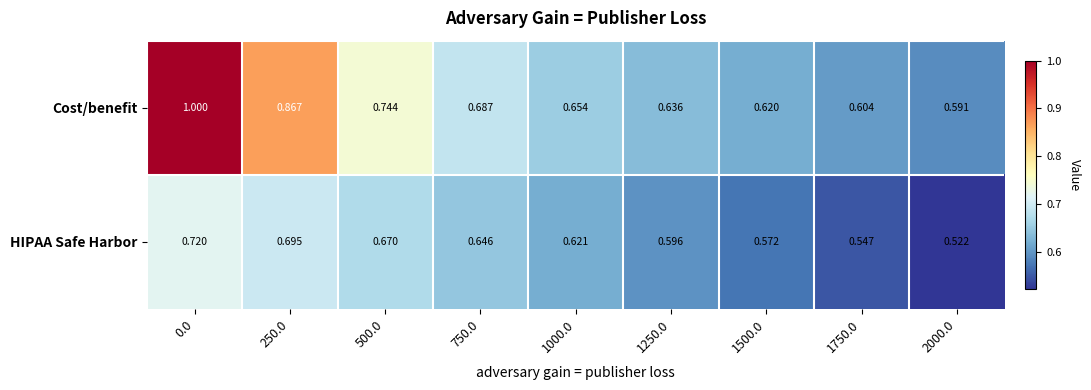

Which series has the widest spread of values?

Cost/benefit